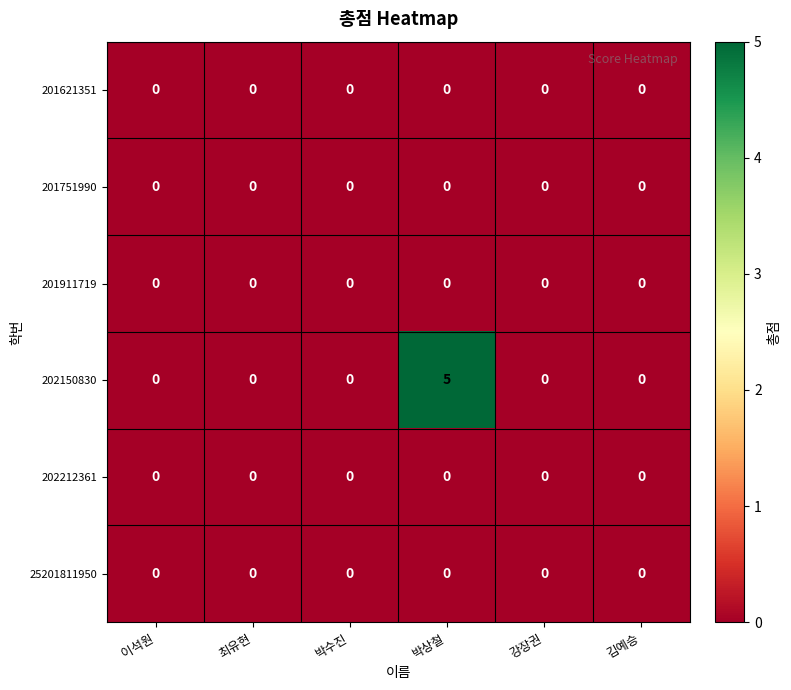

What is the greatest value displayed?

5